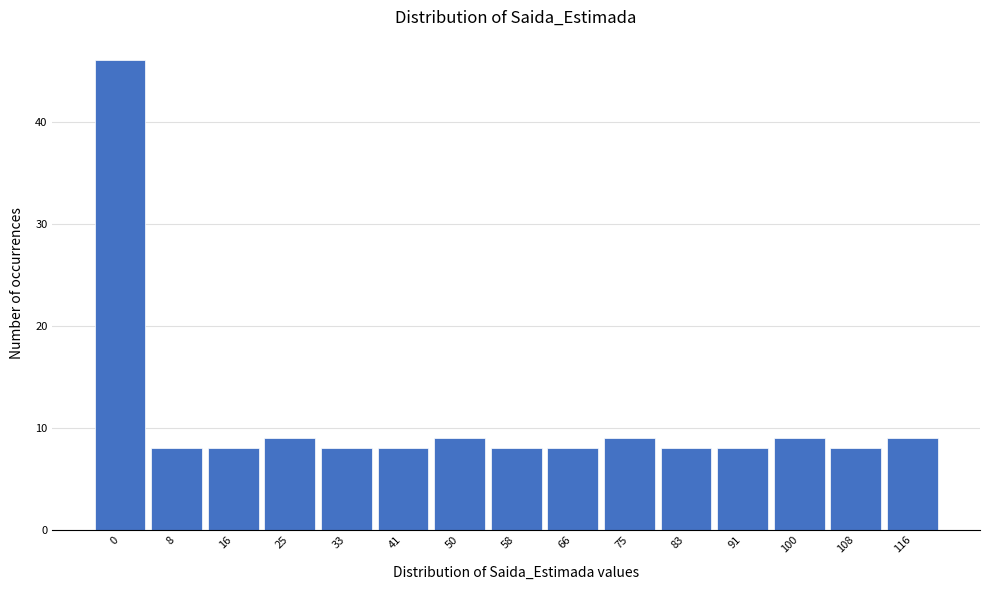

Reading left to right, what are all the values shown in this chart?

46	8	8	9	8	8	9	8	8	9	8	8	9	8	9